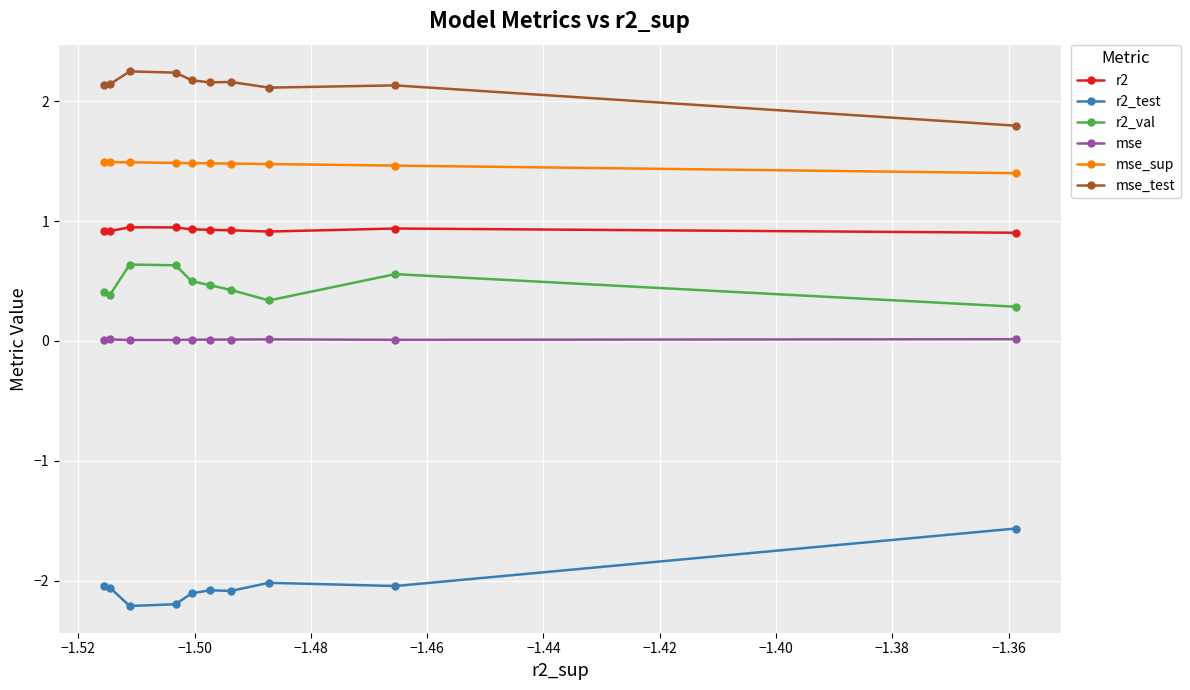

What is the highest value of the r2 series?

0.9